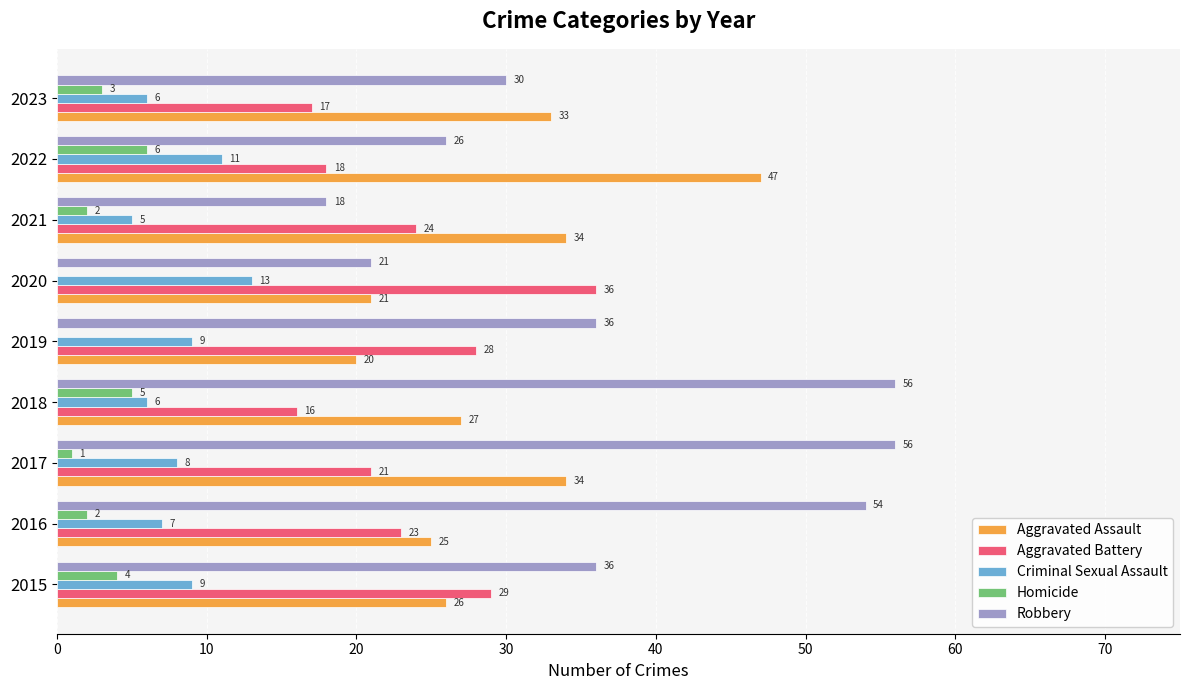

Which series changed the most between 2018 and 2020?

Robbery